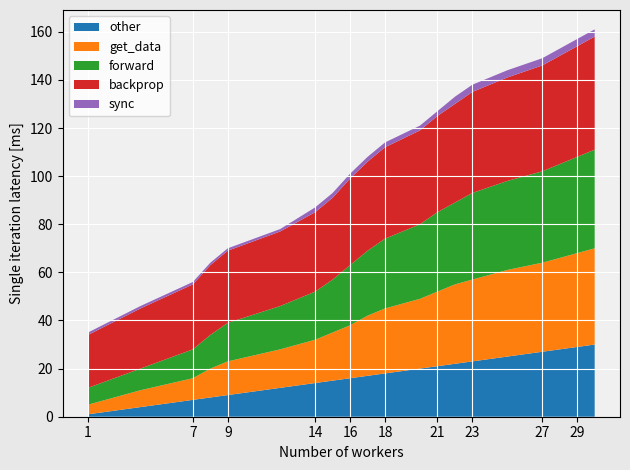

Reading right to left, list all the values displayed in this chart.

other: 30=30	29=29	28=28	27=27	25=25	23=23	22=22	21=21	20=20	18=18	17=17	16=16	15=15	14=14	12=12	9=9	8=8	7=7	4=4	1=1
get_data: 30=40	29=39	28=38	27=37	25=36	23=34	22=33	21=31	20=29	18=27	17=25	16=22	15=20	14=18	12=16	9=14	8=12	7=9	4=7	1=4
forward: 30=41	29=40	28=39	27=38	25=37	23=36	22=34	21=33	20=31	18=29	17=27	16=25	15=22	14=20	12=18	9=16	8=14	7=12	4=9	1=7
backprop: 30=47	29=46	28=45	27=44	25=43	23=42	22=41	21=40	20=39	18=38	17=37	16=36	15=34	14=33	12=31	9=30	8=29	7=27	4=25	1=22
sync: 30=3	29=3	28=3	27=3	25=3	23=3	22=3	21=2	20=2	18=2	17=2	16=2	15=2	14=2	12=1	9=1	8=1	7=1	4=1	1=1